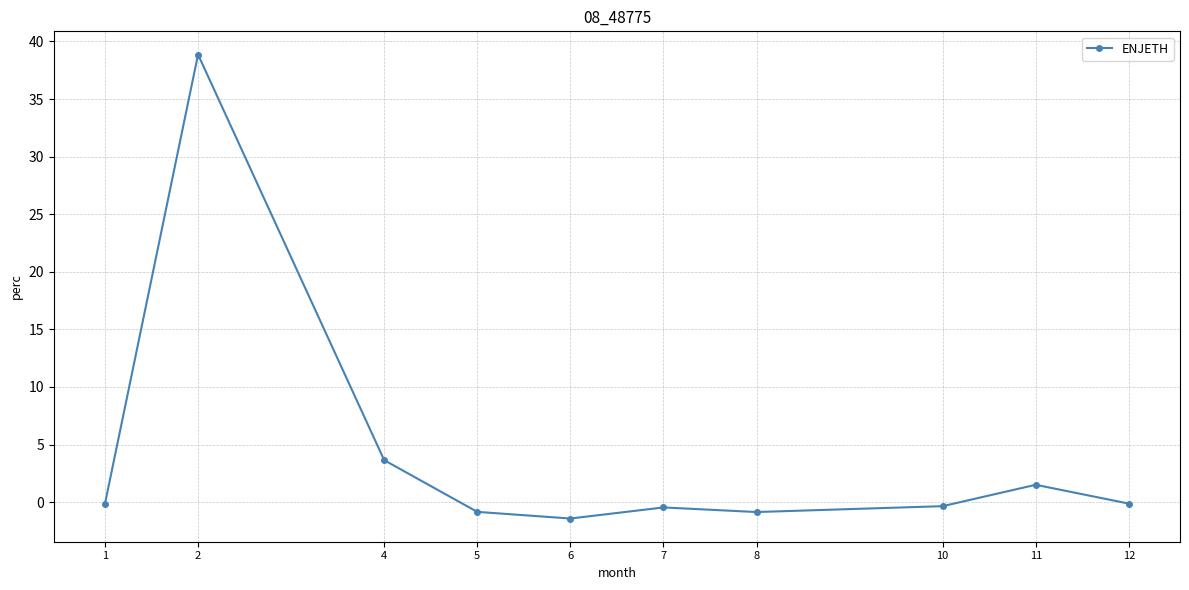

Which has a higher value, 1 or 6?

1